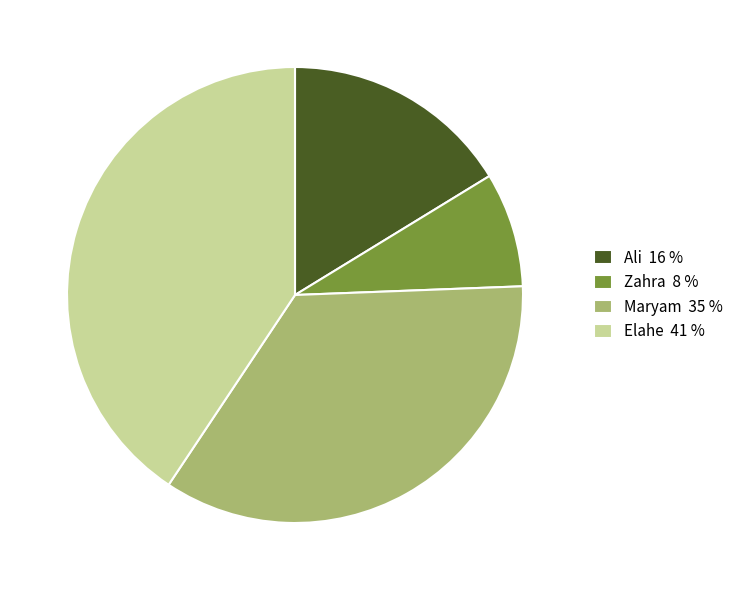

What is the ratio of the value at Zahra to the value at Ali?

0.5